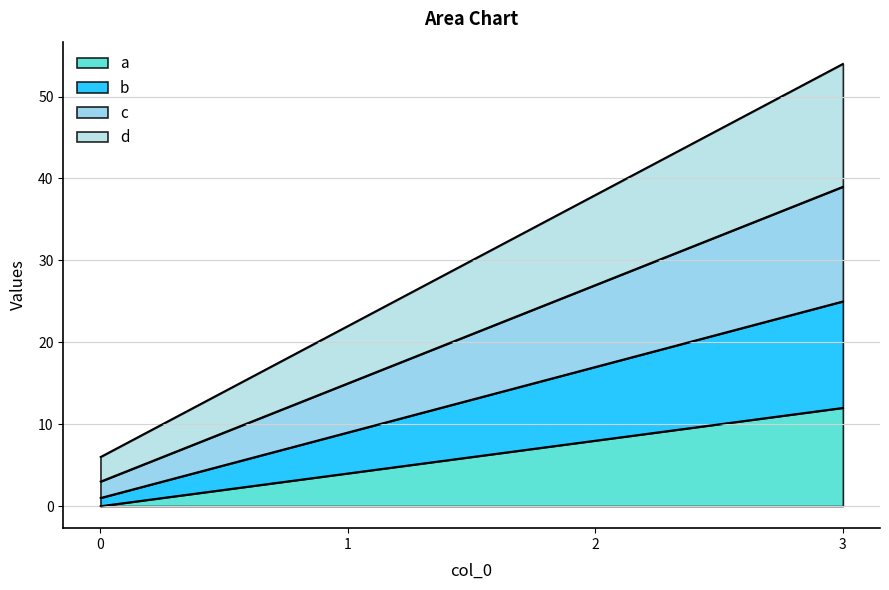

Does the chart display data point markers on the line(s)?

No